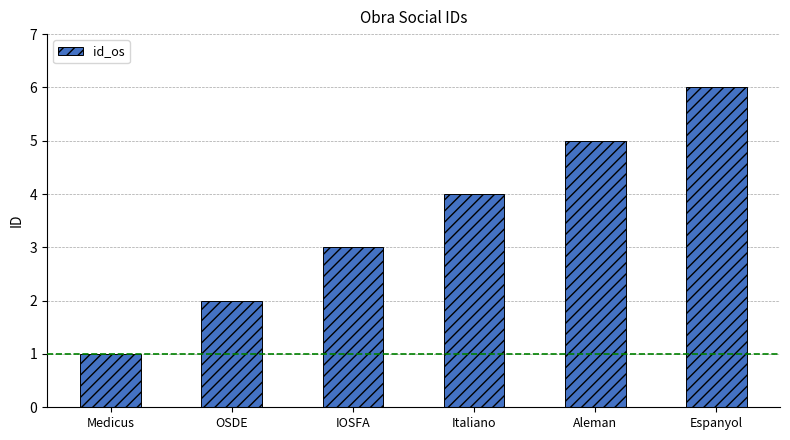

The value at Medicus is 1. True or false?

True